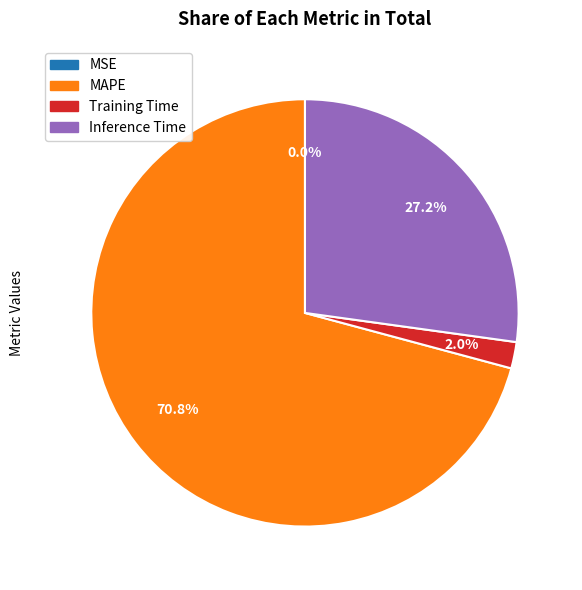

Between Training Time and MAPE, which is larger?

MAPE